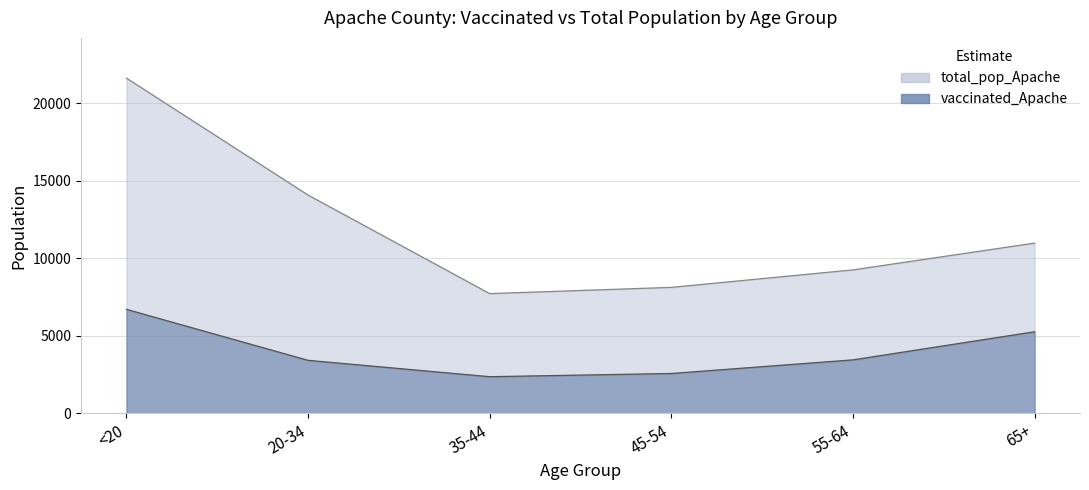

How many data points in total_pop_Apache are above 10984?

2